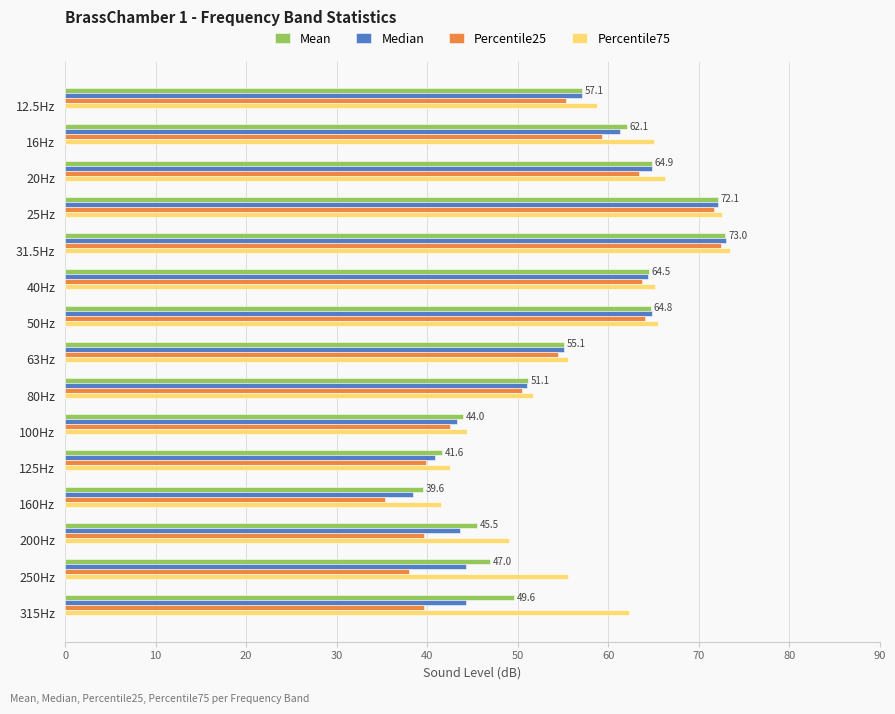

What is the sum of all Mean values?

831.7